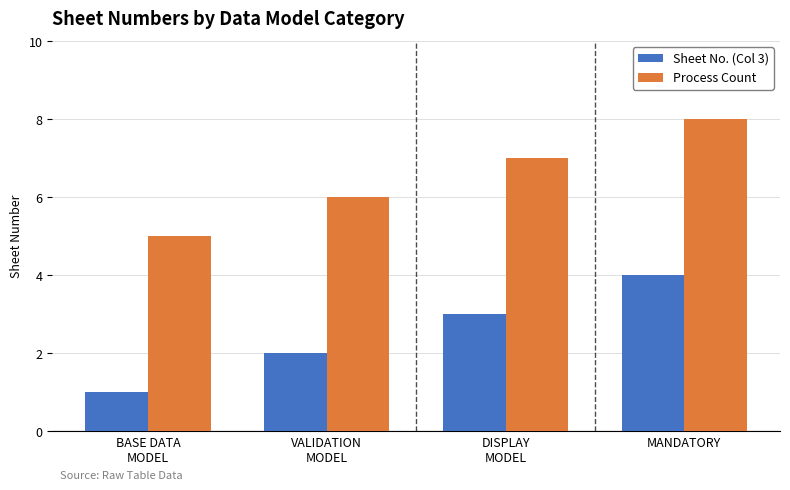

Rank the series at MANDATORY from highest to lowest value.

Process Count, Sheet No. (Col 3)